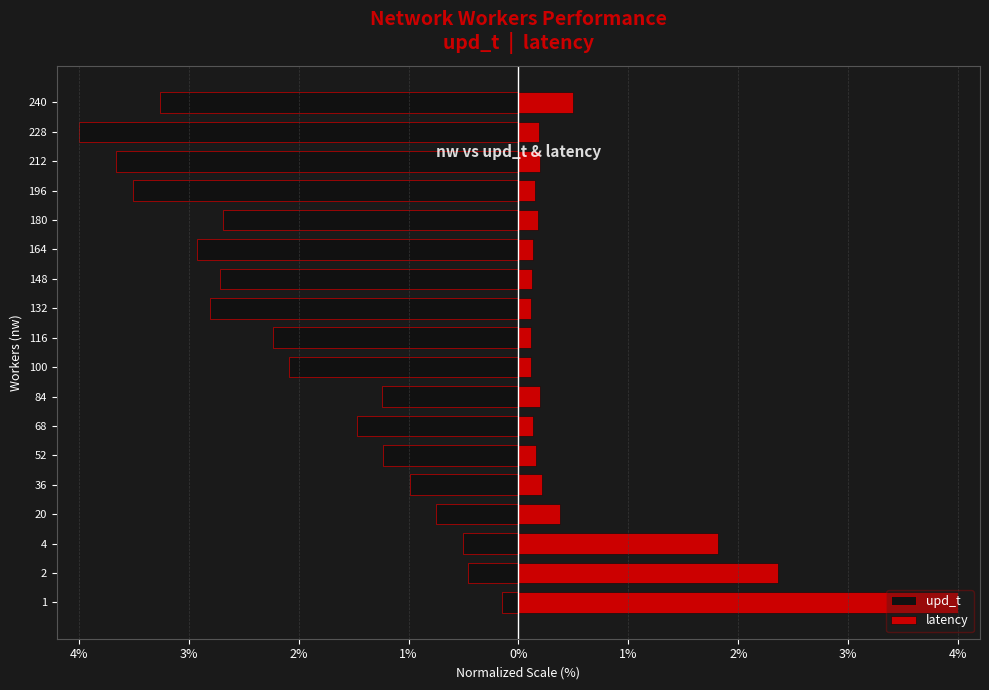

What is the minimum value for latency?

0.1